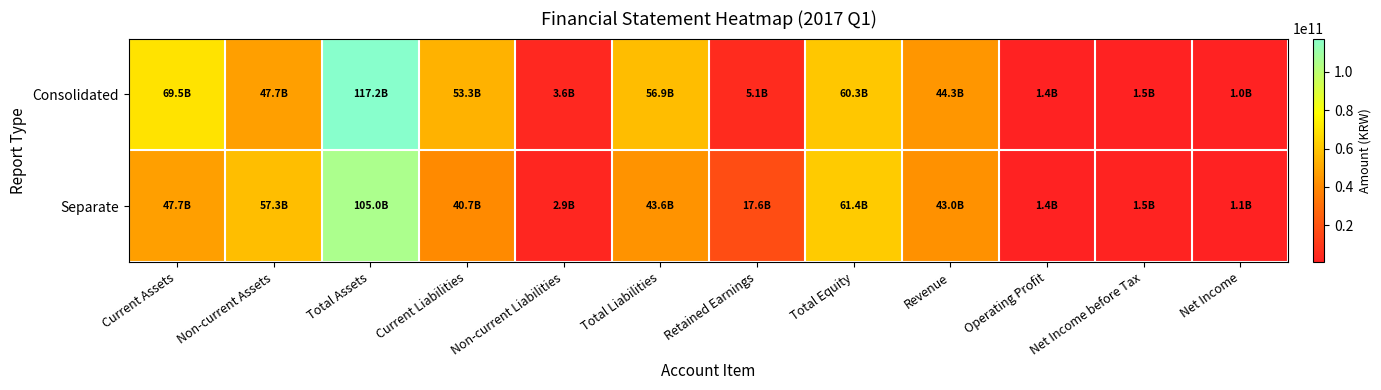

At which category is the sum across all series the highest?

Total Assets